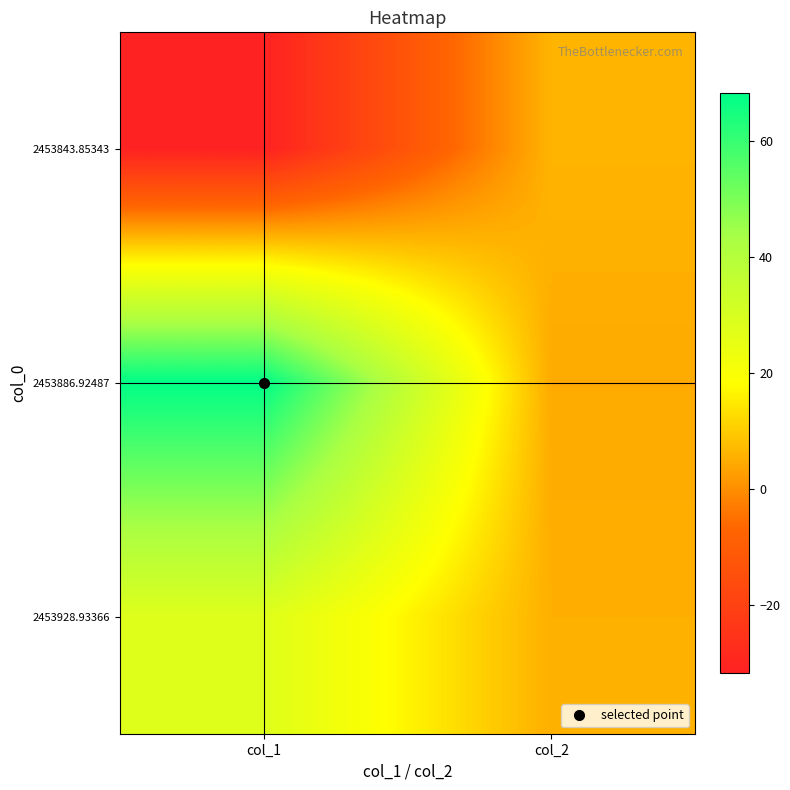

At col_1, list the series in order from largest to smallest.

2453886.92487, 2453928.93366, 2453843.85343